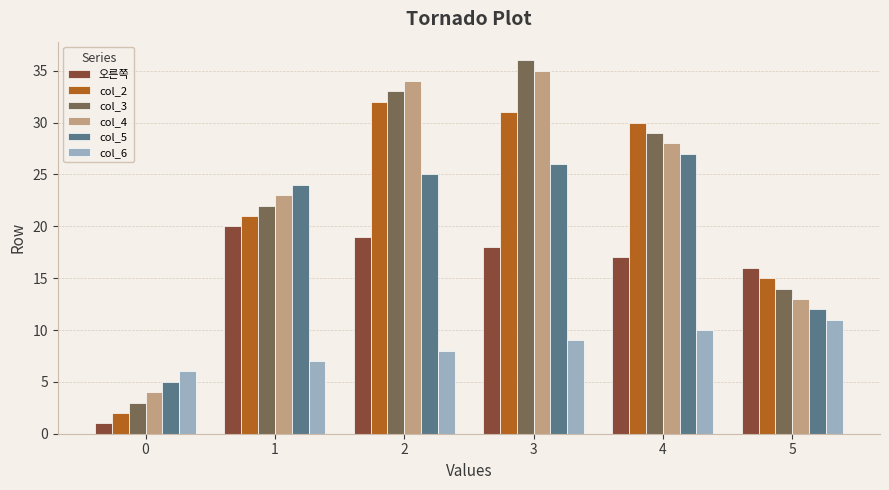

How many series are shown in this chart?

6